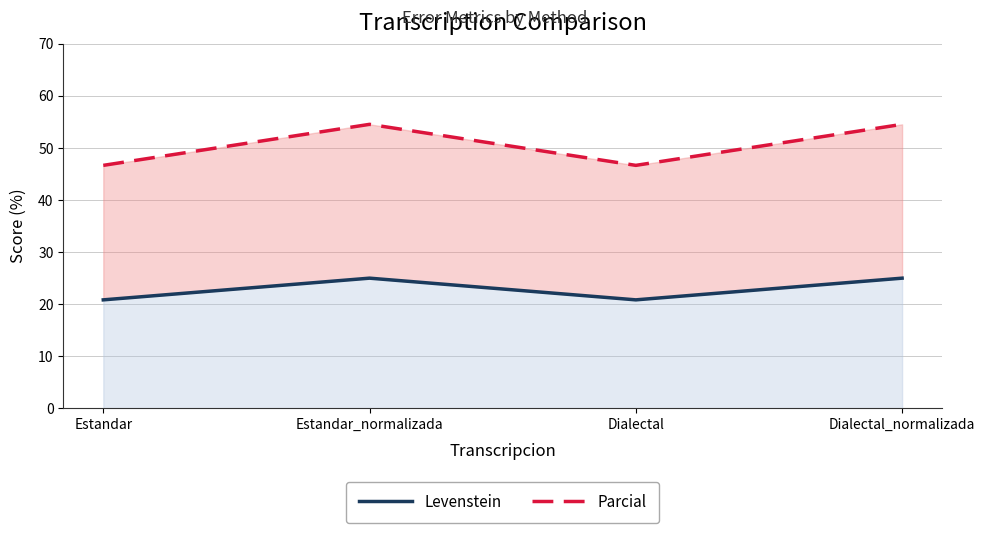

Which series has the widest spread of values?

Parcial